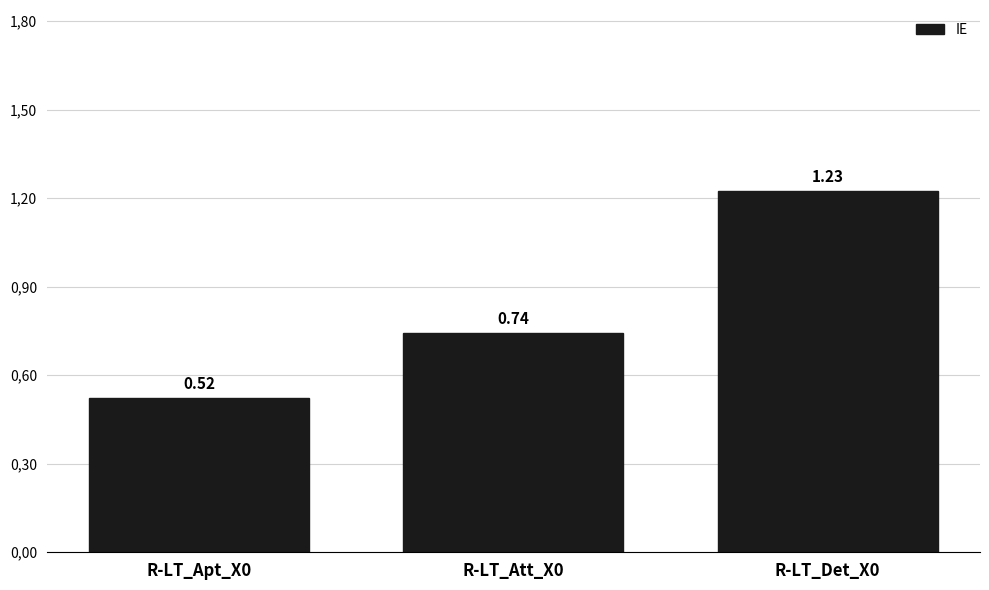

At which label is the value closest to 0?

R-LT_Apt_X0